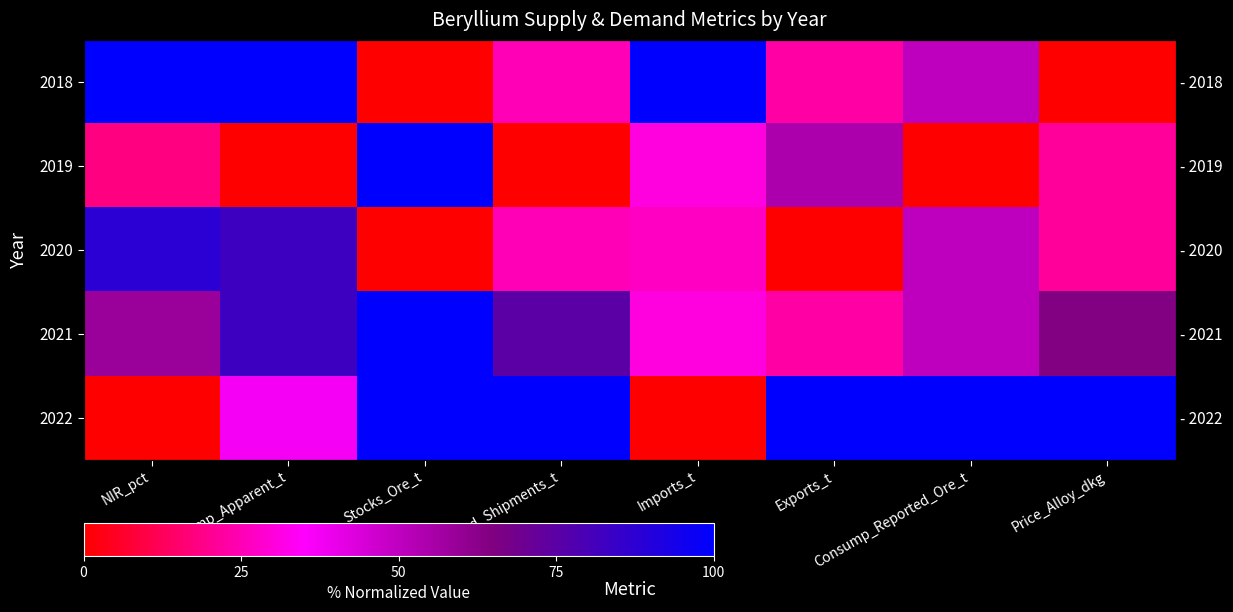

Rank the categories by 2019 value from highest to lowest.

Stocks_Ore_t, Exports_t, Imports_t, Price_Alloy_dkg, NIR_pct, Consump_Apparent_t, USprod_Shipments_t, Consump_Reported_Ore_t